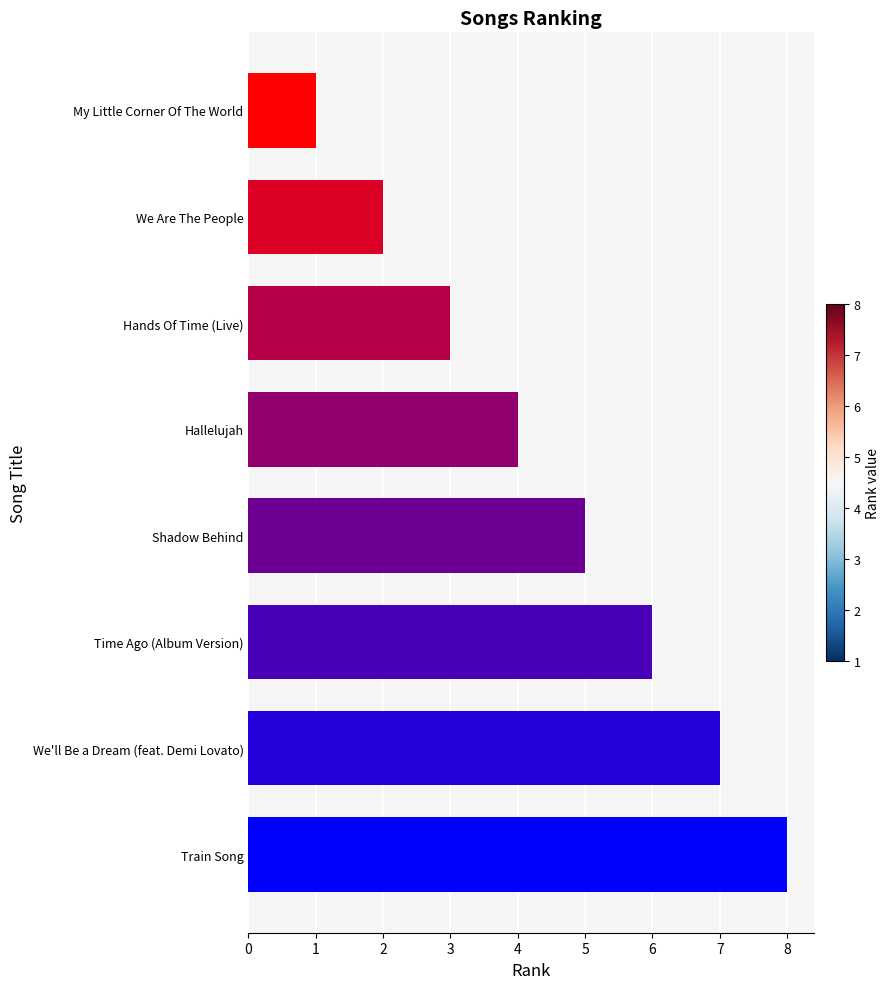

Reading top to bottom, list all the values displayed in this chart.

1	2	3	4	5	6	7	8